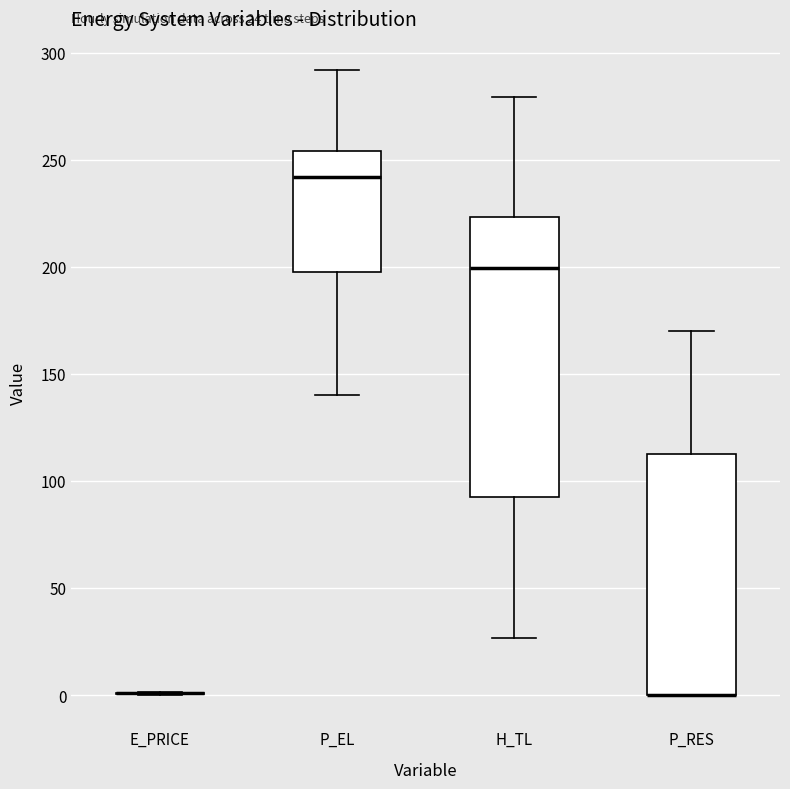

Which box is the tallest, from its lower edge to its upper edge?

H_TL